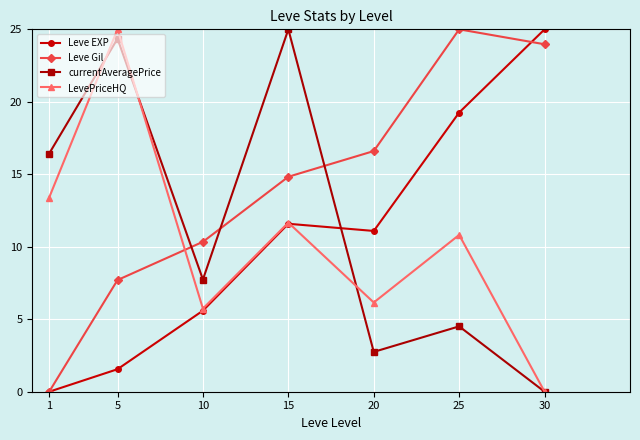

Which series ends up on top after the final intersection of Leve EXP and currentAveragePrice?

Leve EXP